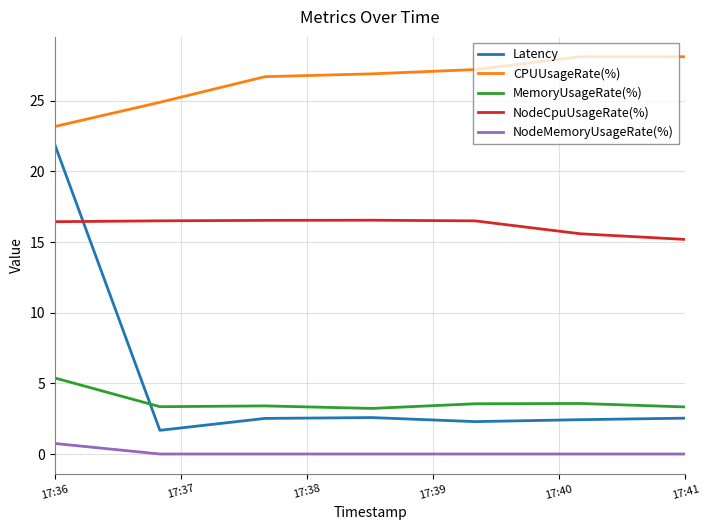

List the series in order of their peak value, highest first.

CPUUsageRate(%), Latency, NodeCpuUsageRate(%), MemoryUsageRate(%), NodeMemoryUsageRate(%)